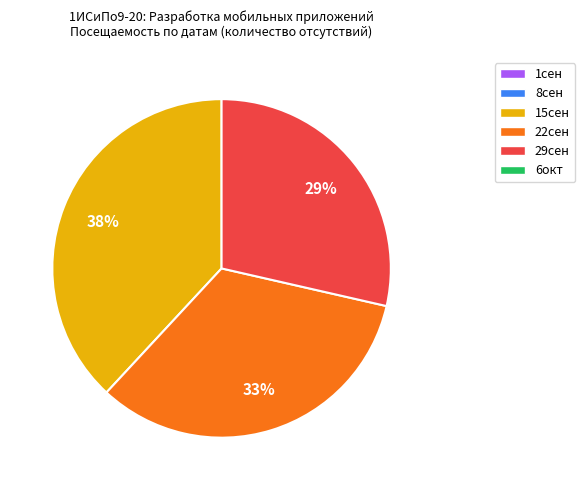

Does any single category account for the majority?

No